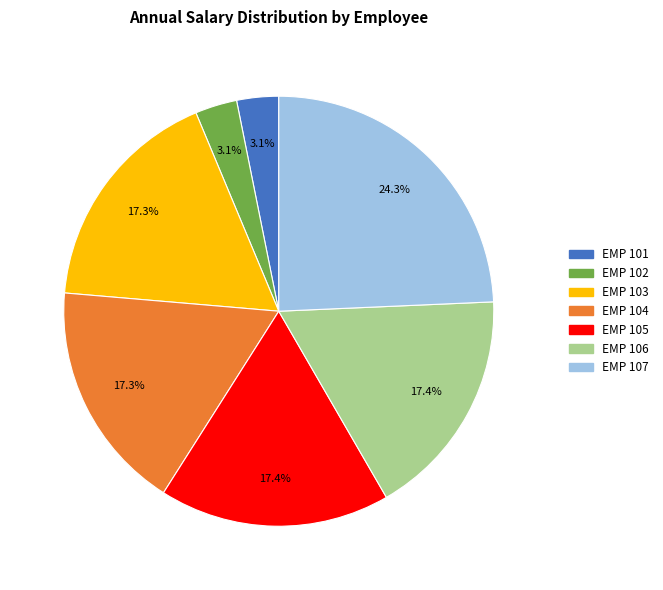

To the nearest percent, what is the difference between the largest and smallest slice percentages?

21%